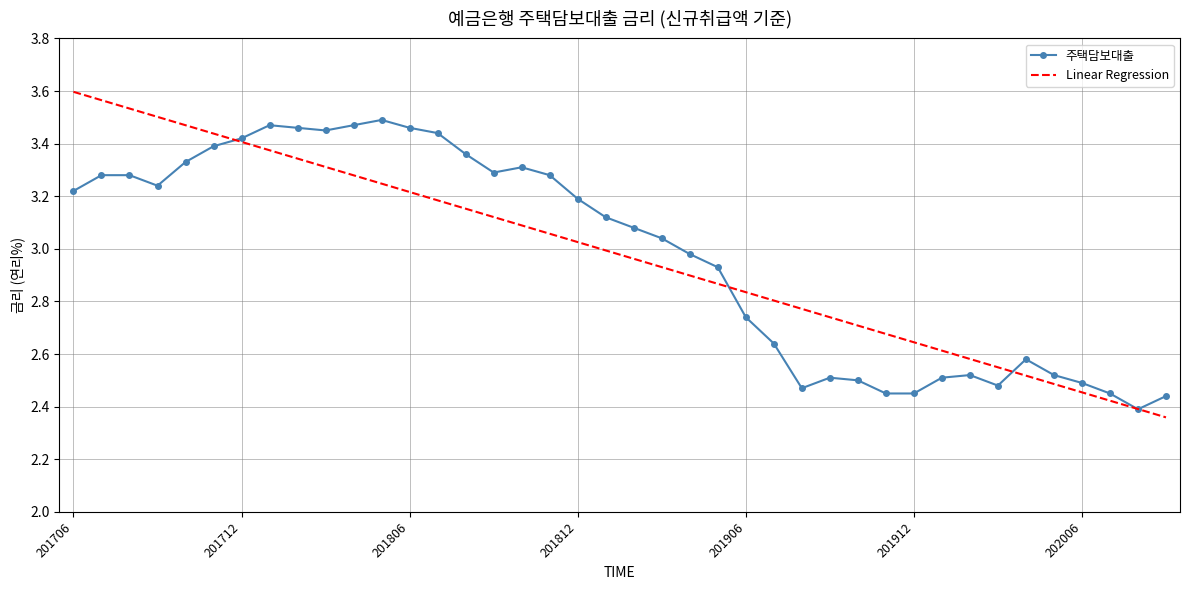

What is the value of the Linear Regression point at the 17th from the left?

3.1